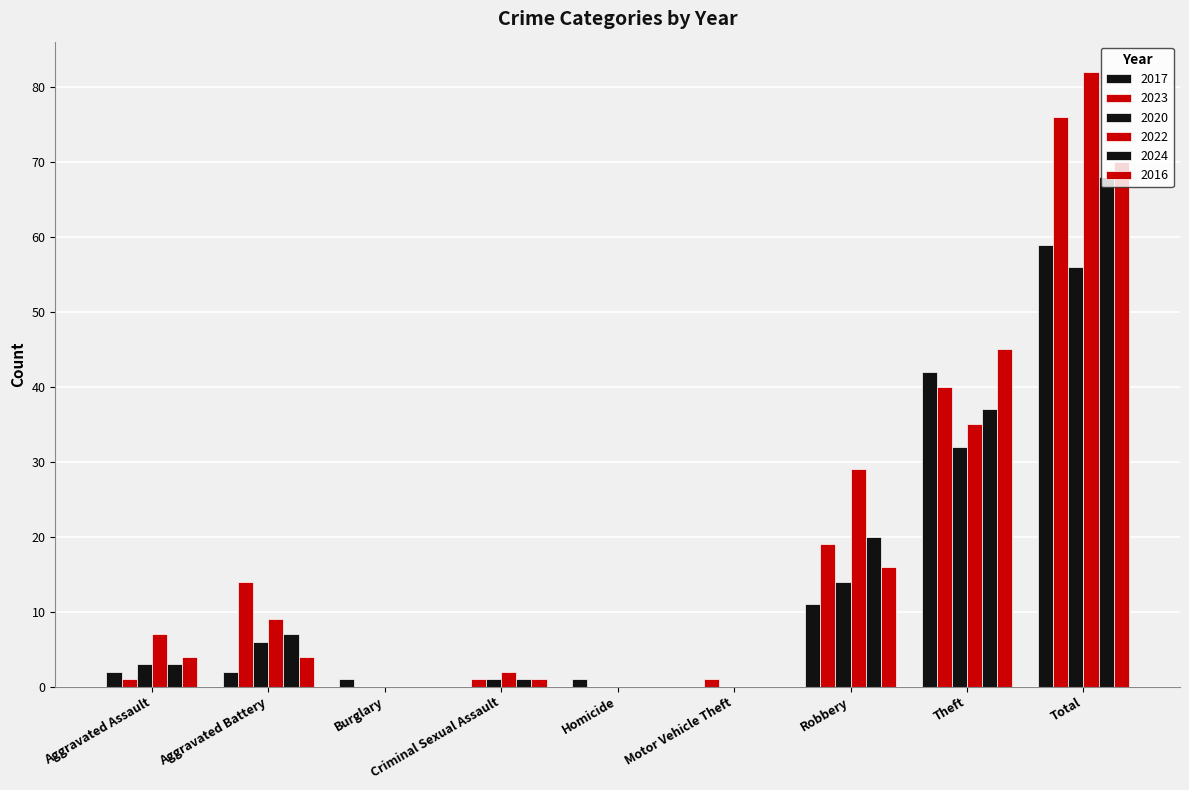

Are the bars grouped side by side (vs. stacked)?

Yes